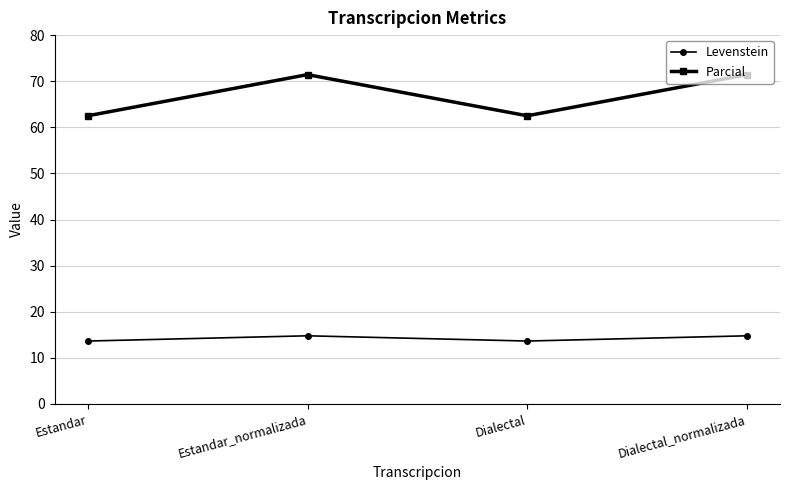

Reading left to right, what are all the values shown in this chart?

Levenstein: Estandar=13.6	Estandar_normalizada=14.8	Dialectal=13.6	Dialectal_normalizada=14.8
Parcial: Estandar=62.5	Estandar_normalizada=71.4	Dialectal=62.5	Dialectal_normalizada=71.4